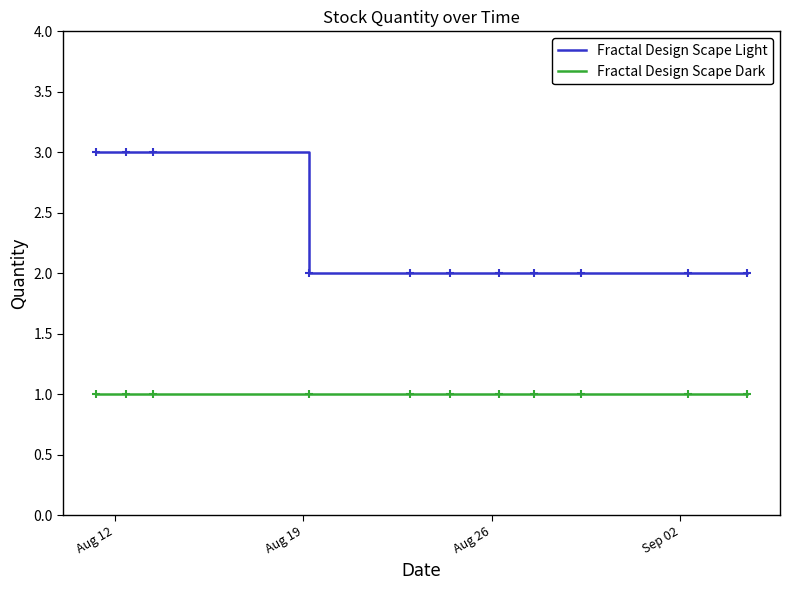

How many categories are shown in the chart?

11